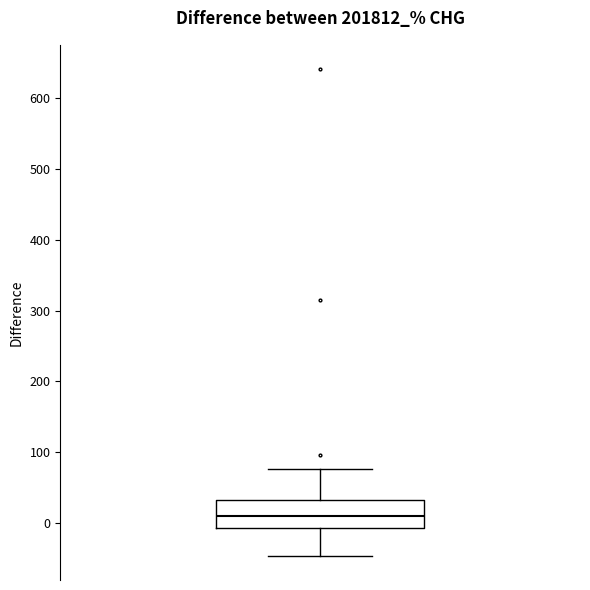

Read this box plot against the y-axis: the position of the median line, the range covered by the box, and the ends of both whiskers. The values are not printed on the chart, so give them approximately, as read against the axis.

median 10, box -10 to 30, whiskers -50 to 80